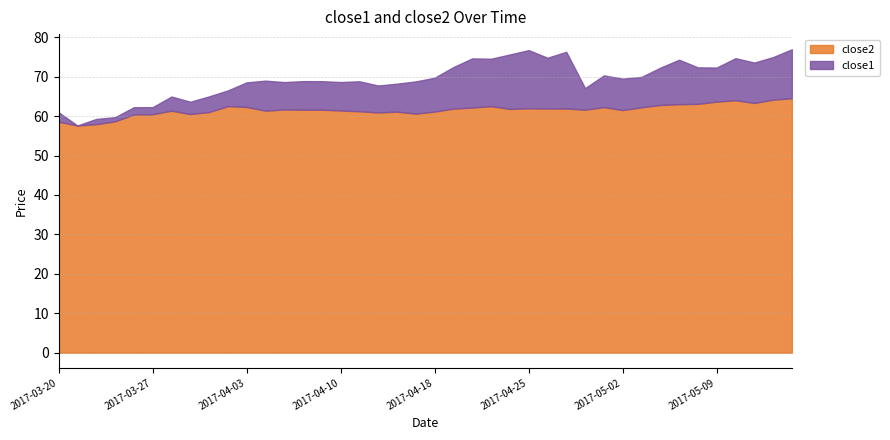

True or false: close1 has a value of 32.1 at 2017-03-23.

False